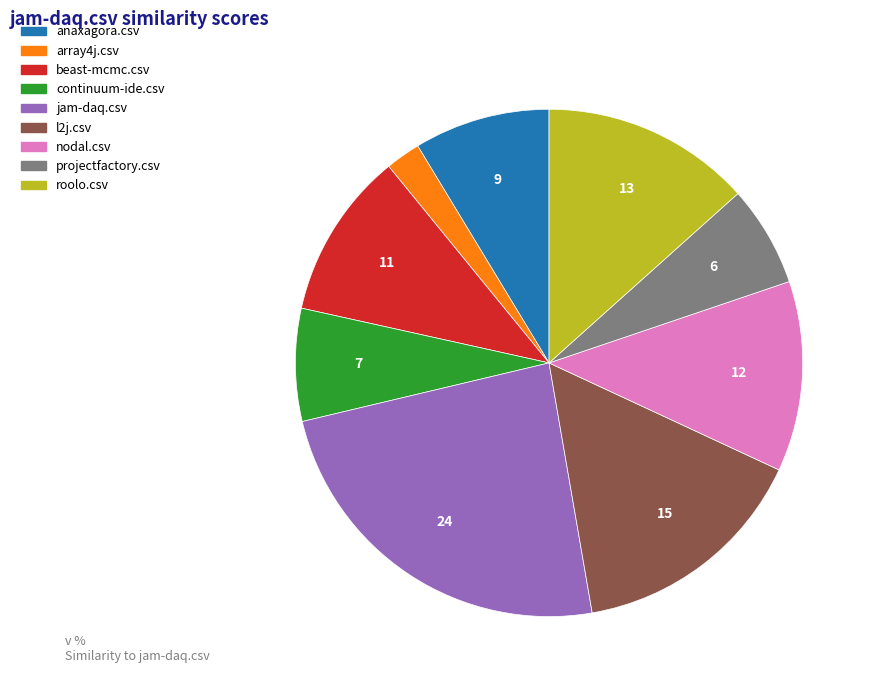

Which has a higher value, continuum-ide.csv or beast-mcmc.csv?

beast-mcmc.csv